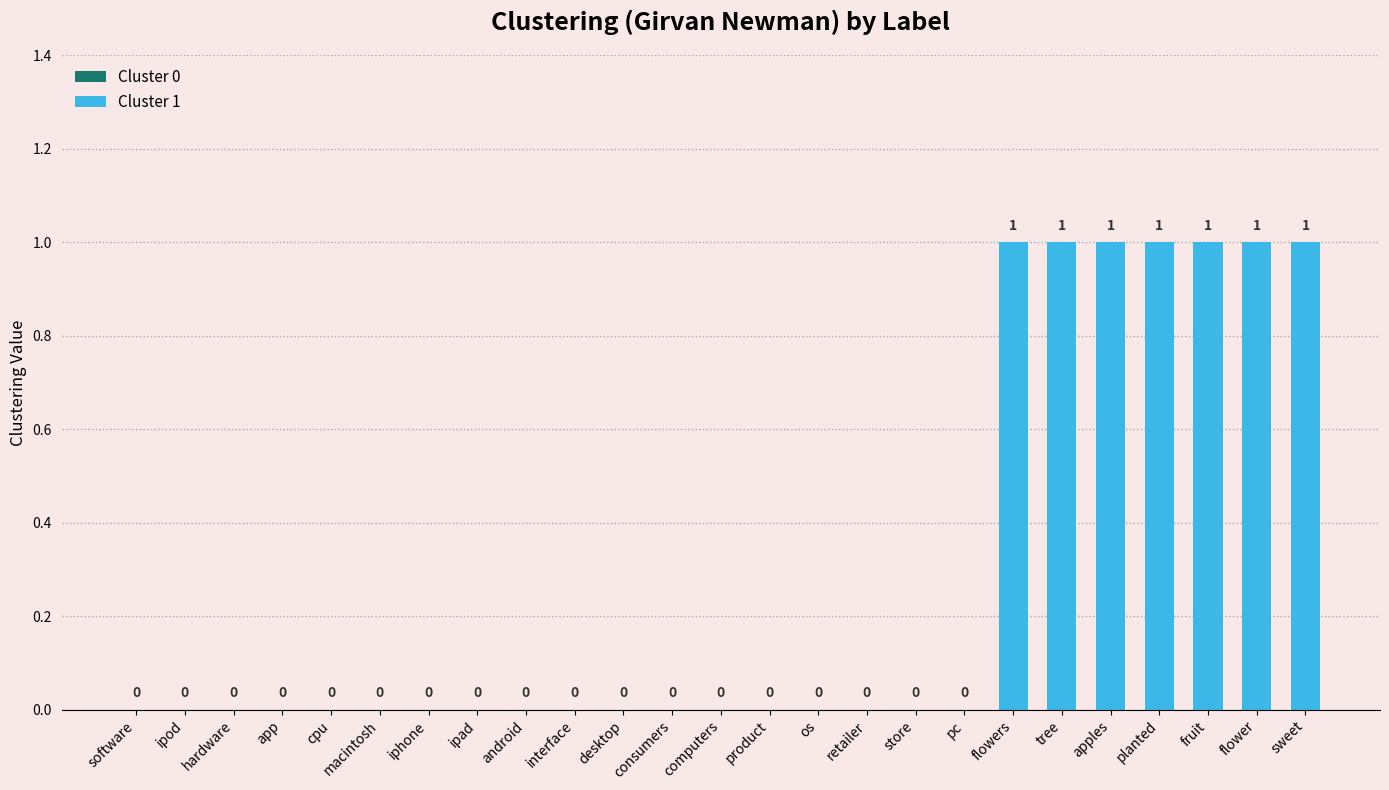

Which category has the highest value across all series?

flowers